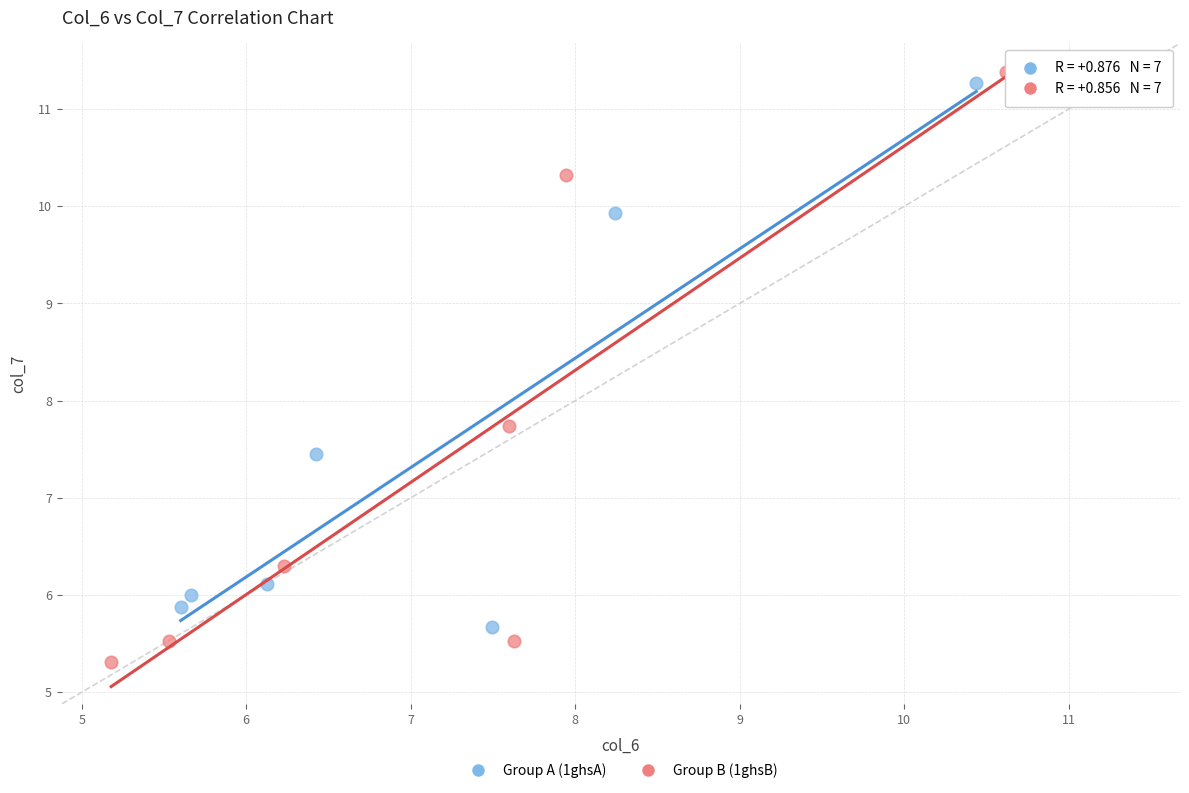

Which series reaches the minimum Y coordinate?

Group B (1ghsB)